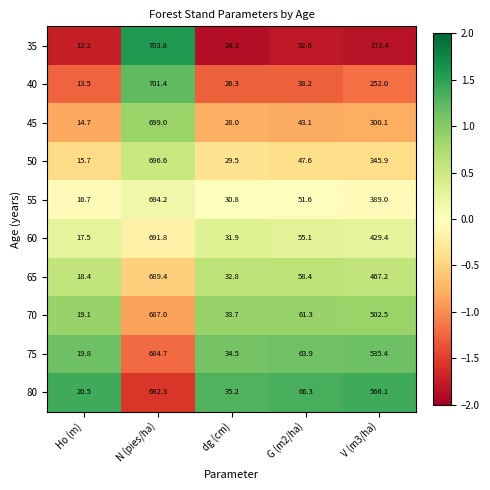

Which series has the largest range (max minus min)?

35